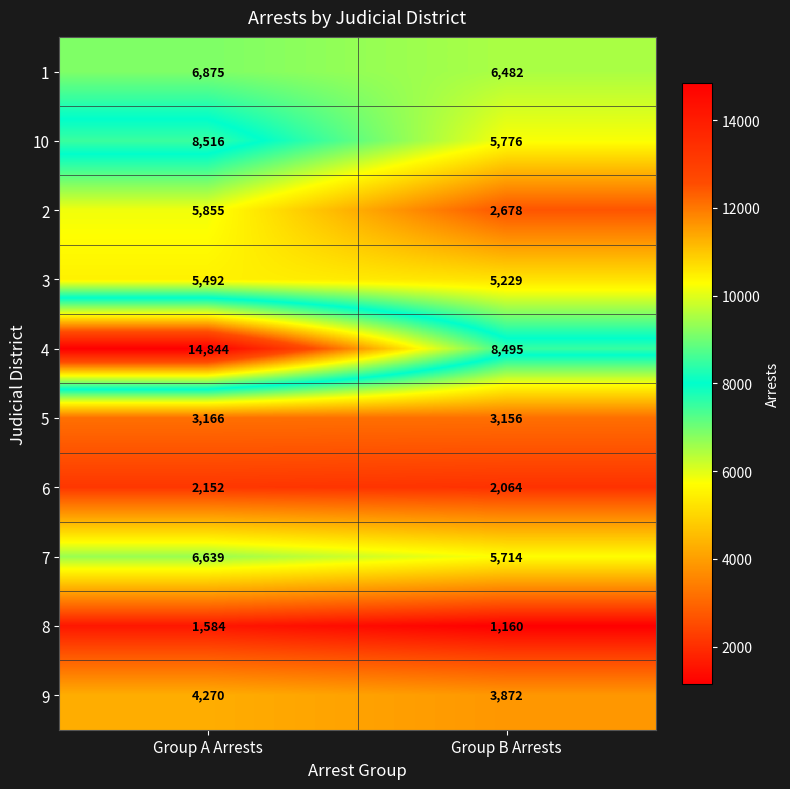

Reading left to right, what are all the values shown in this chart?

1: 6875	6482
10: 8516	5776
2: 5855	2678
3: 5492	5229
4: 14844	8495
5: 3166	3156
6: 2152	2064
7: 6639	5714
8: 1584	1160
9: 4270	3872